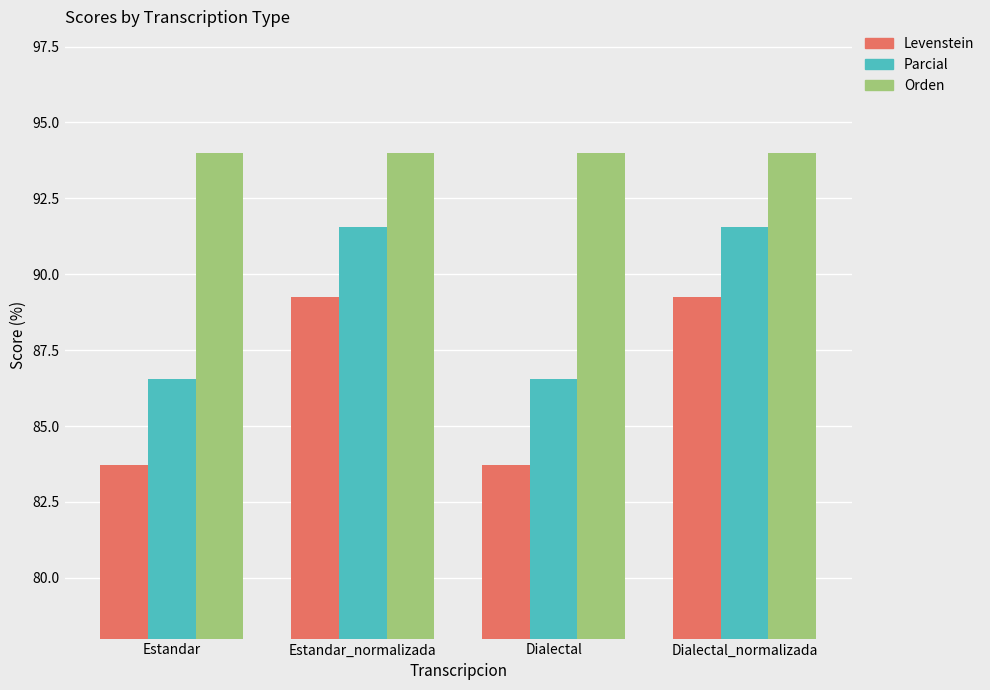

The Parcial series shows 50.4 at Estandar_normalizada. True or false?

False